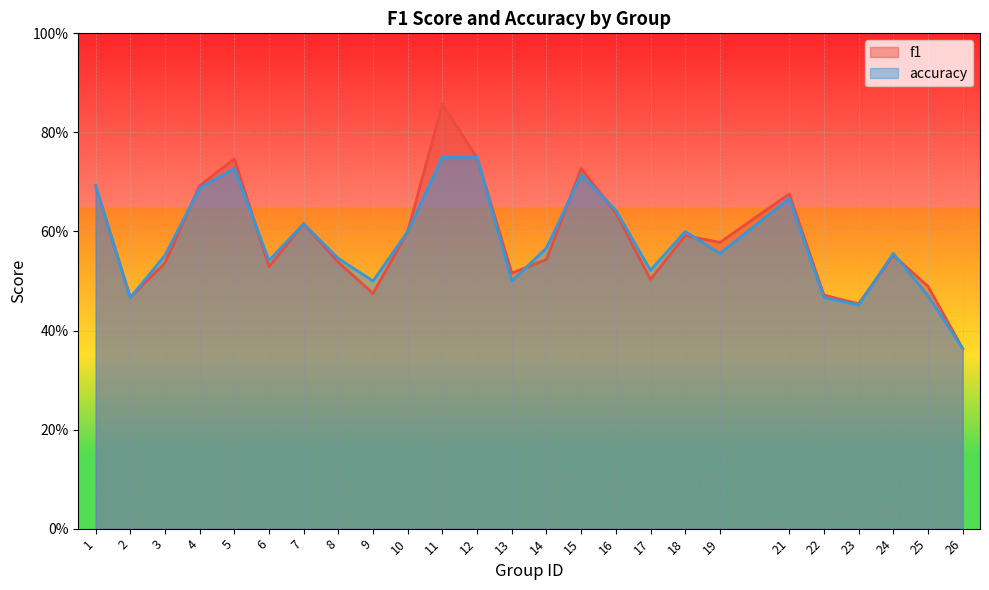

The value of accuracy at 2 is 0.3. True or false?

False